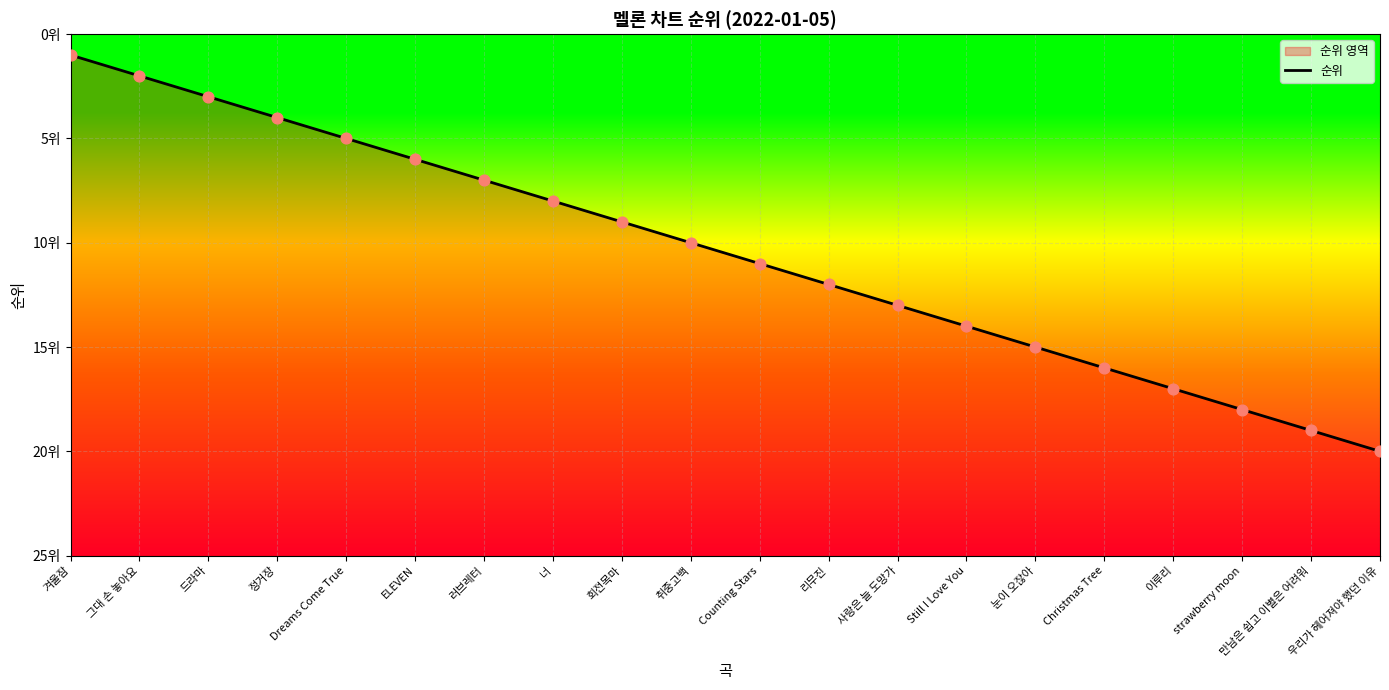

What is the ratio of the value at 리무진 to the value at strawberry moon?

0.7